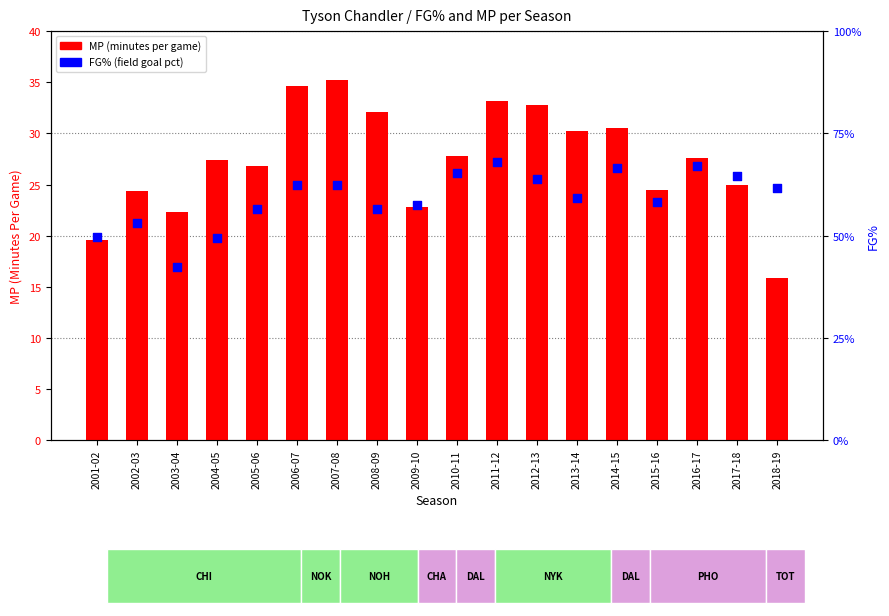

Which series has the largest Y range (max minus min)?

MP